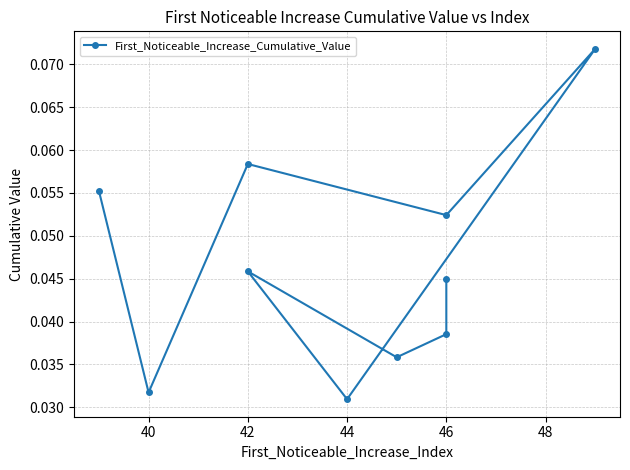

How many points are higher than both their immediate neighbors (excluding endpoints)?

3